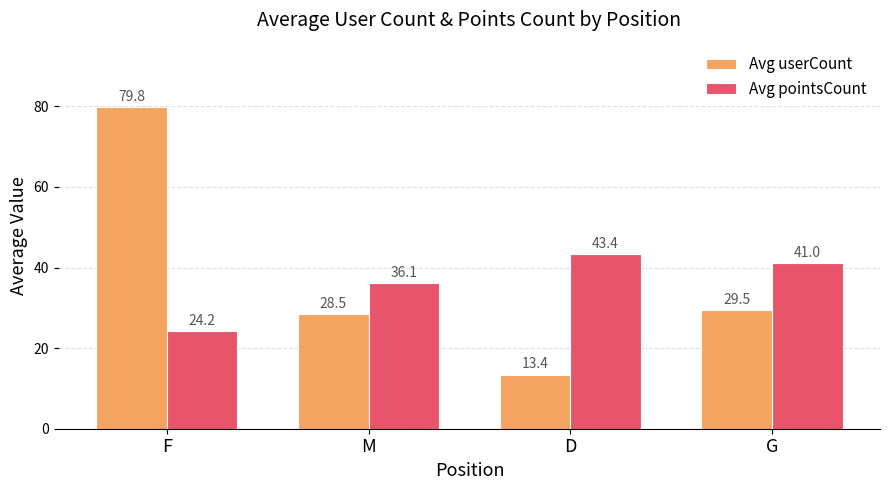

At how many categories does at least one series exceed 25?

4